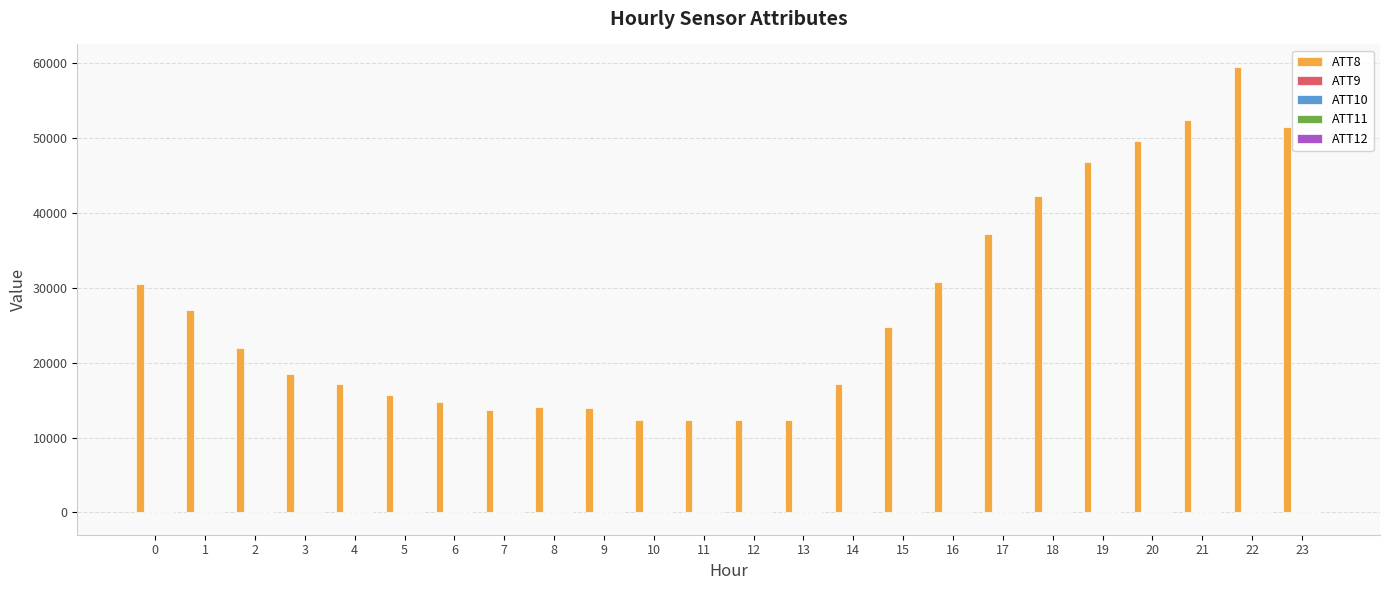

Which category has the highest value across all series?

22